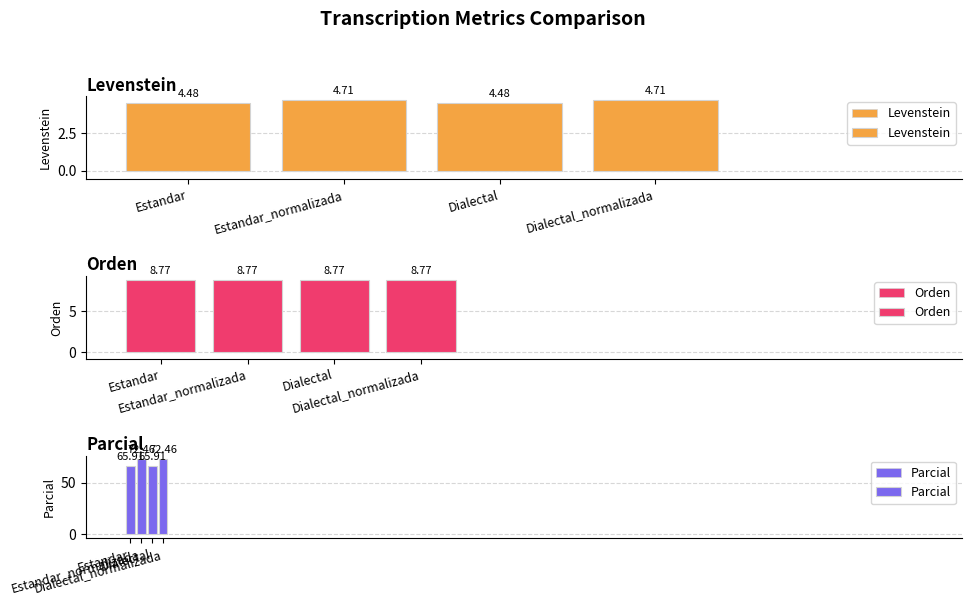

The Levenstein series shows 4.5 at Dialectal. True or false?

True